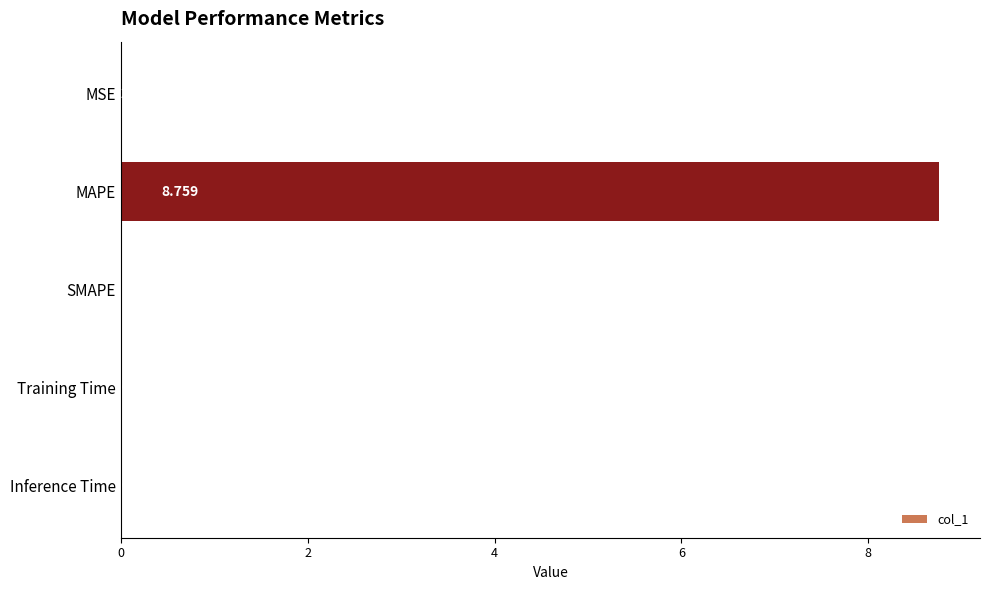

What is the average value?

1.8